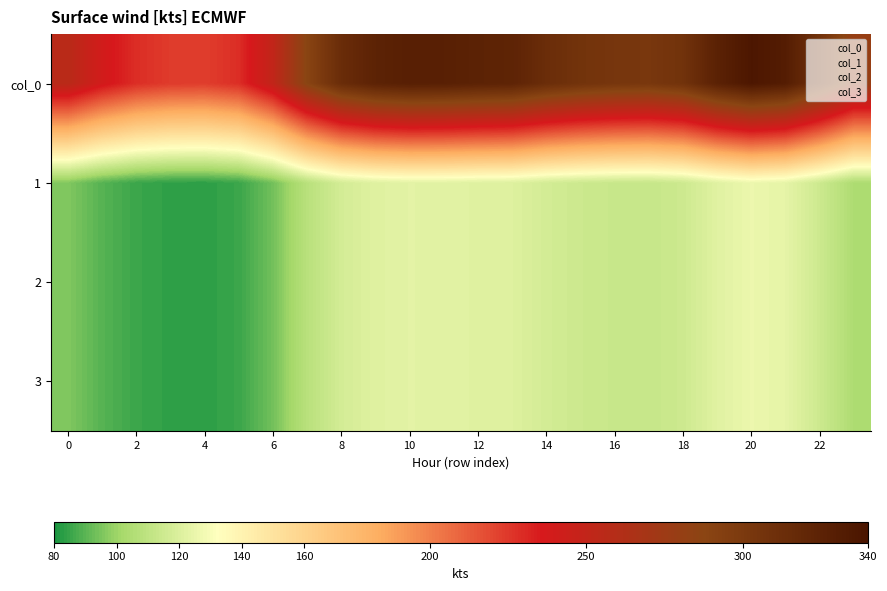

List the series in order of their peak value, lowest first.

1, 2, 3, col_0